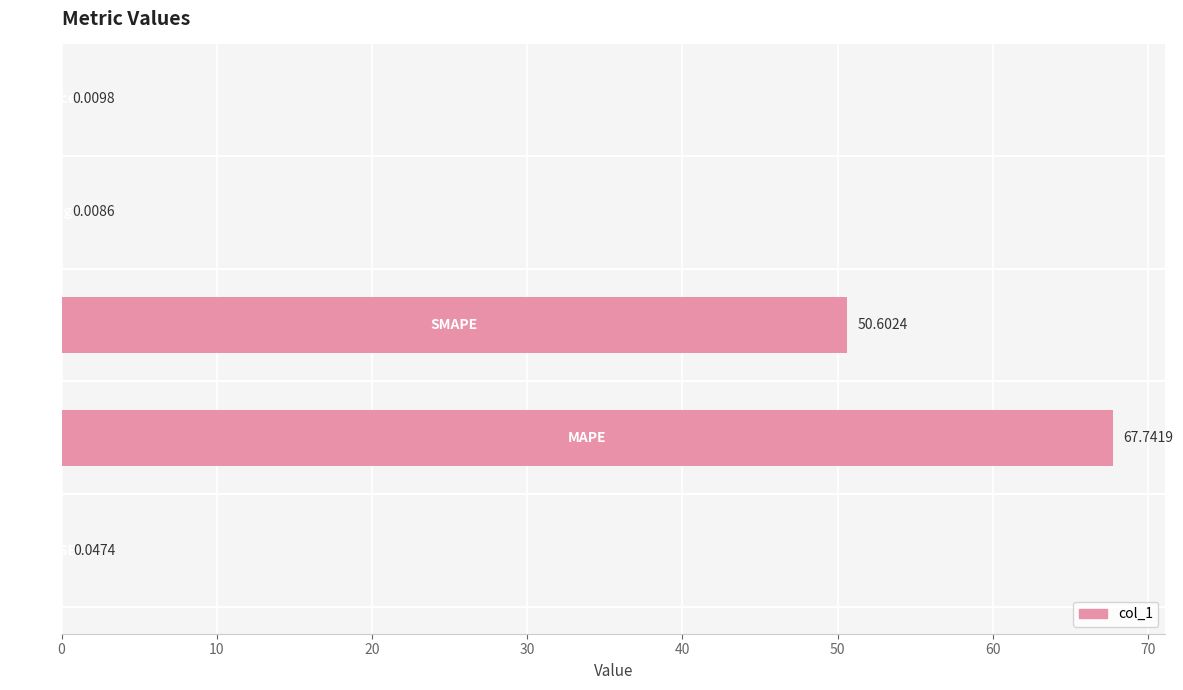

What is the sum of all values?

118.4